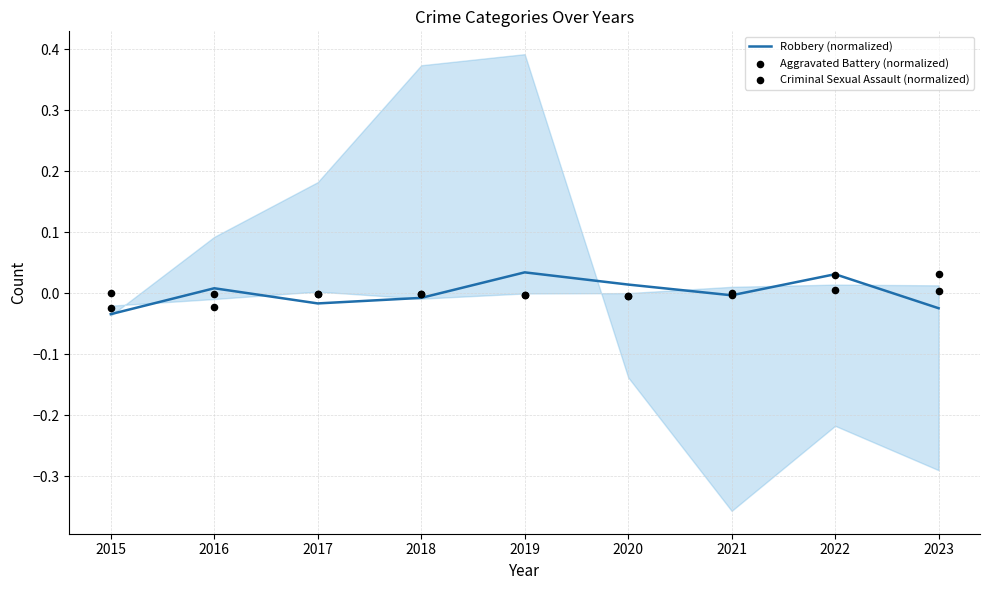

At which category is the sum across all series the highest?

2022